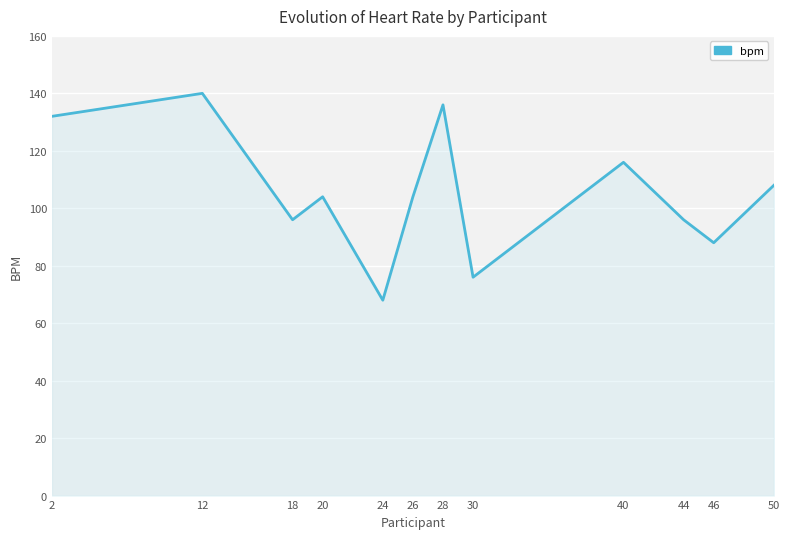

Between 50 and 20, which is larger?

50